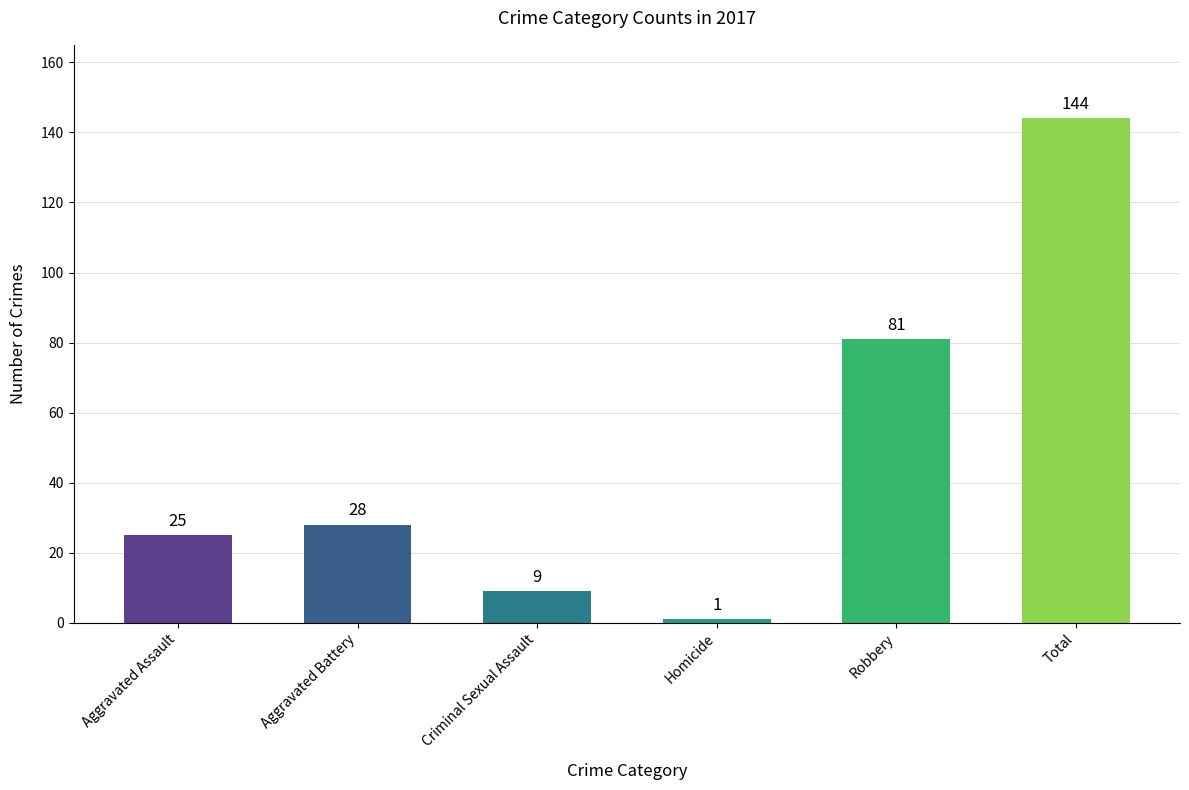

Reading left to right, what are all the values shown in this chart?

25	28	9	1	81	144